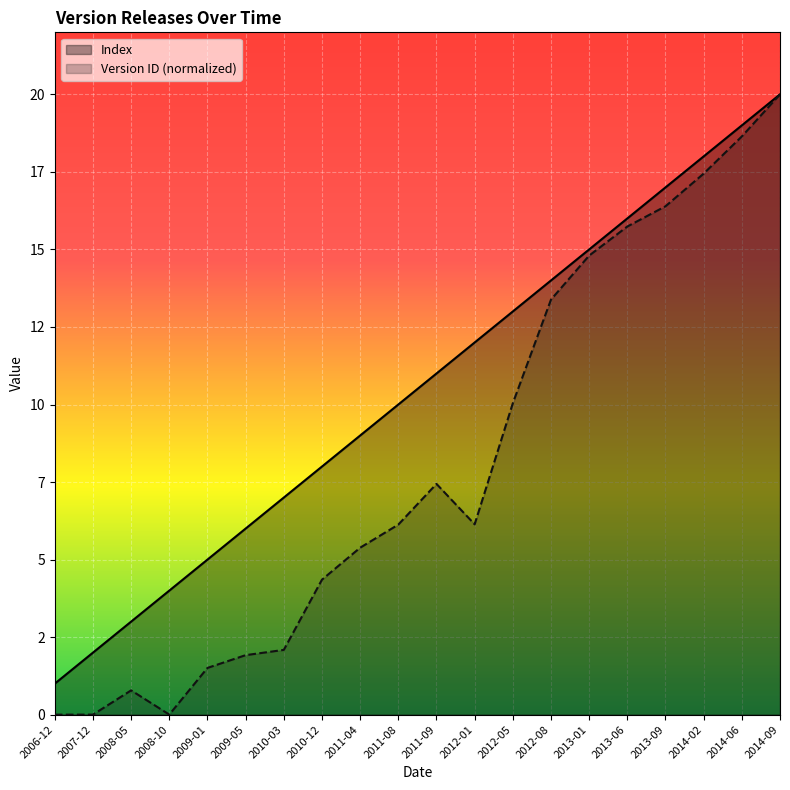

At which label is Version ID (scaled) closest to 10?

2012-05